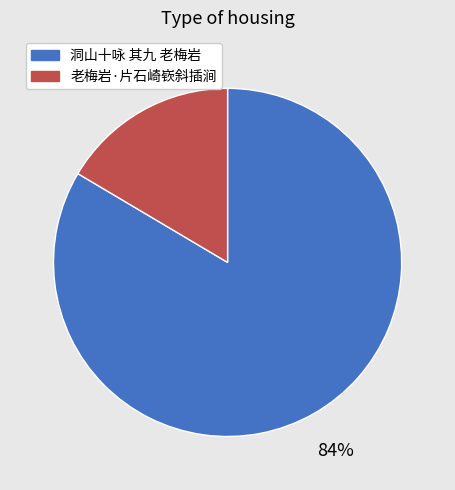

Which slice is the smallest?

老梅岩·片石崎嵚斜插涧